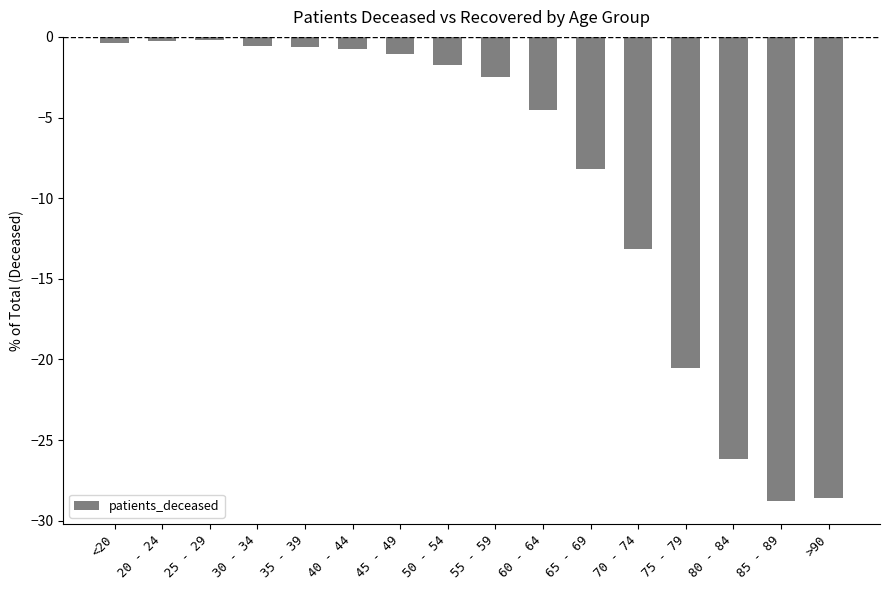

Which has a higher value, 45 - 49 or 55 - 59?

45 - 49